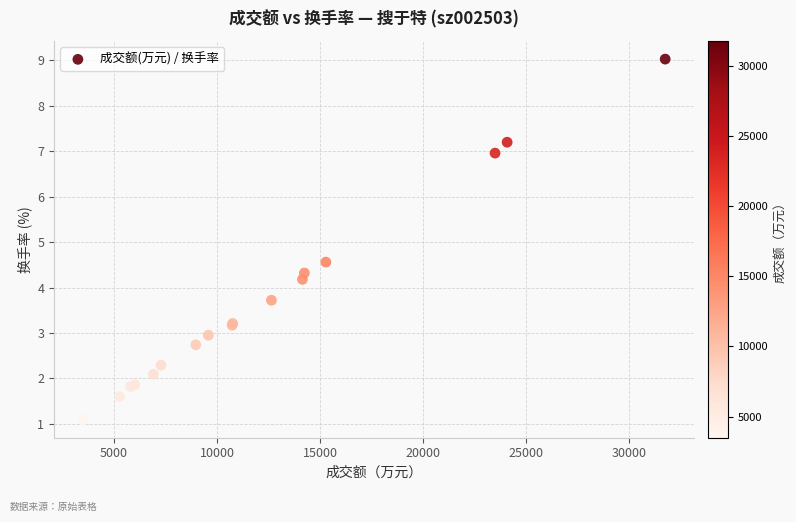

What Y value in the scatter plot is closest to 5?

4.6